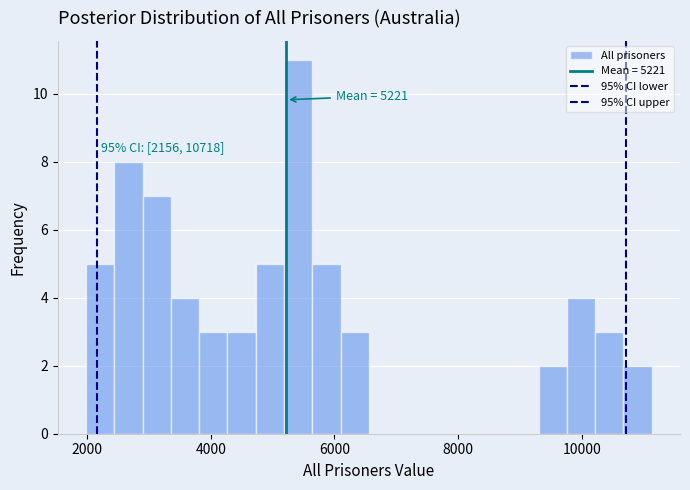

Around what value on the x-axis is the tallest bar? Give the approximate position of its centre, as read against the axis.

5400